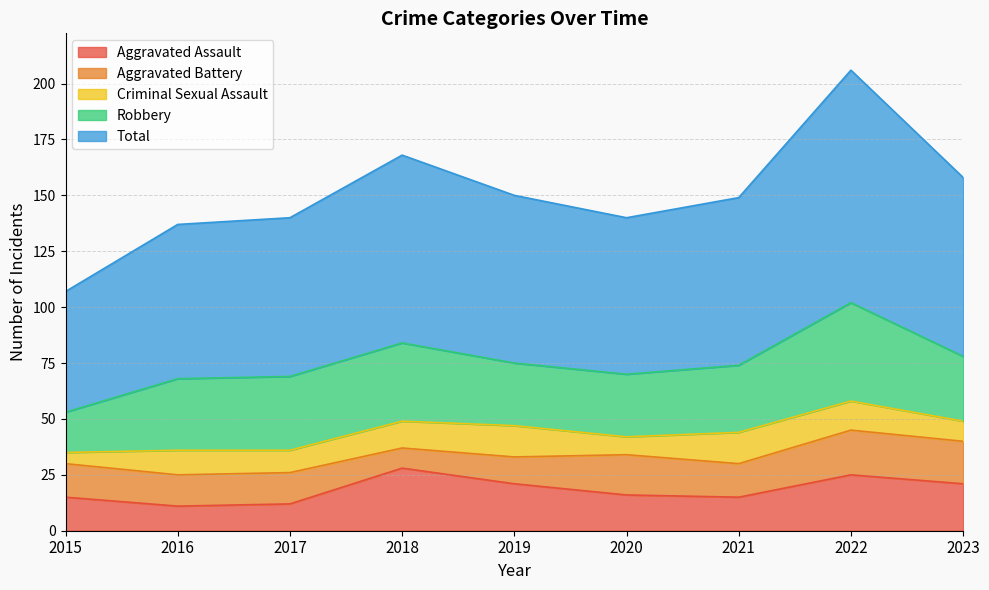

Reading left to right, transcribe all the data shown in this chart.

Aggravated Assault: 15	11	12	28	21	16	15	25	21
Aggravated Battery: 15	14	14	9	12	18	15	20	19
Criminal Sexual Assault: 5	11	10	12	14	8	14	13	9
Robbery: 18	32	33	35	28	28	30	44	29
Total: 54	69	71	84	75	70	75	104	80